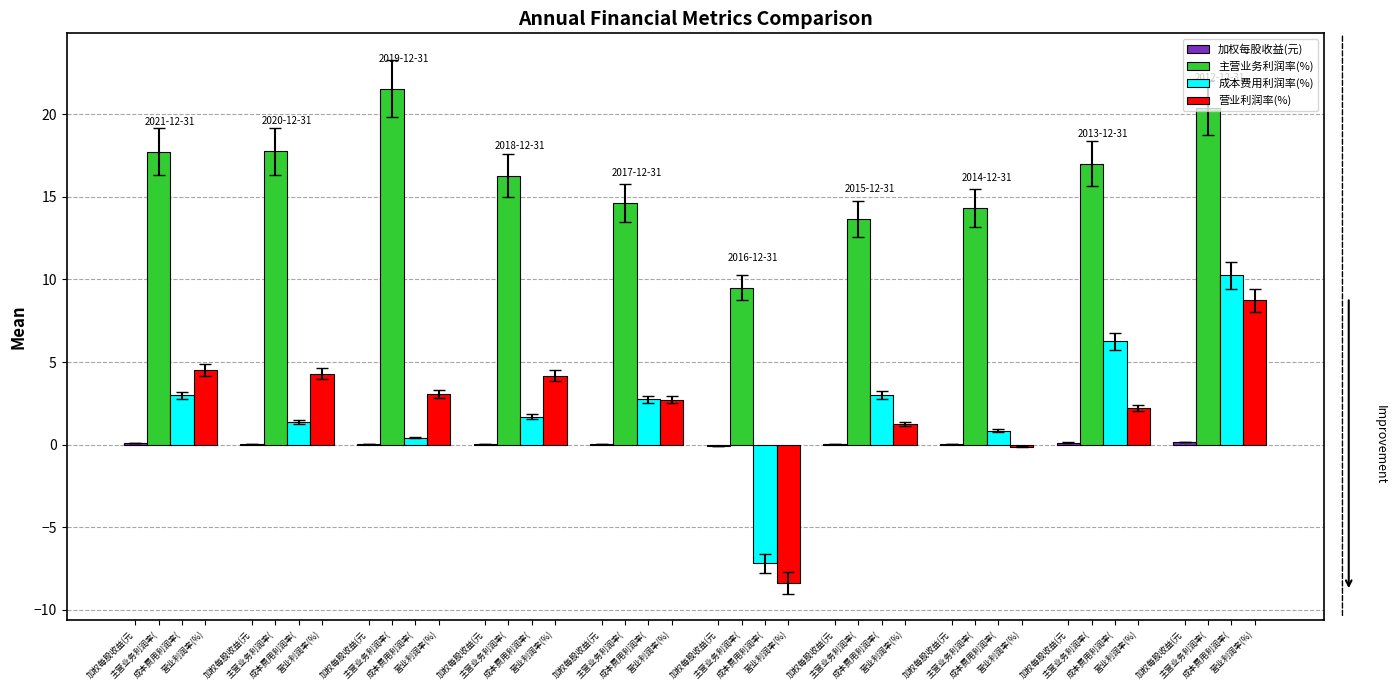

How many groups of bars are there?

10